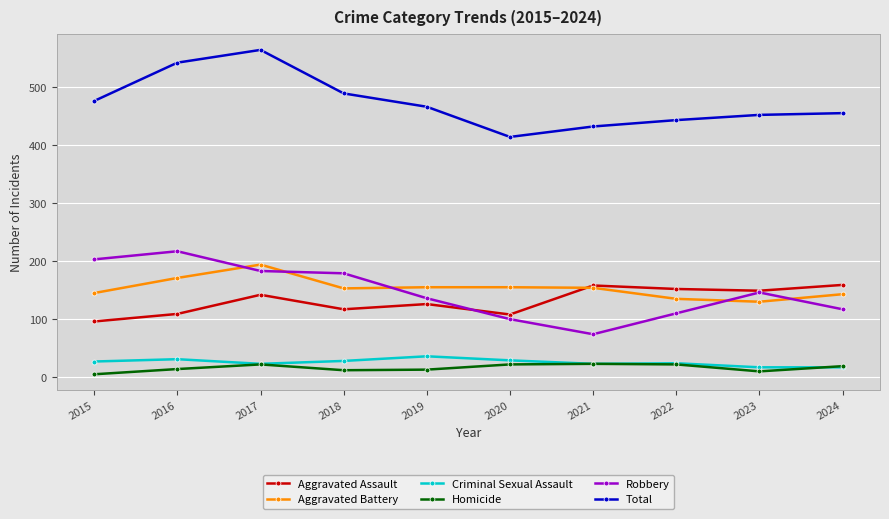

True or false: Total and Aggravated Assault intersect in this chart.

False